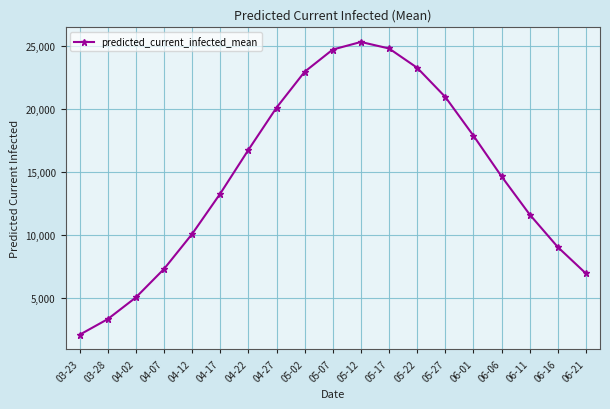

Where is the data nearest to the value 13682?

04-17